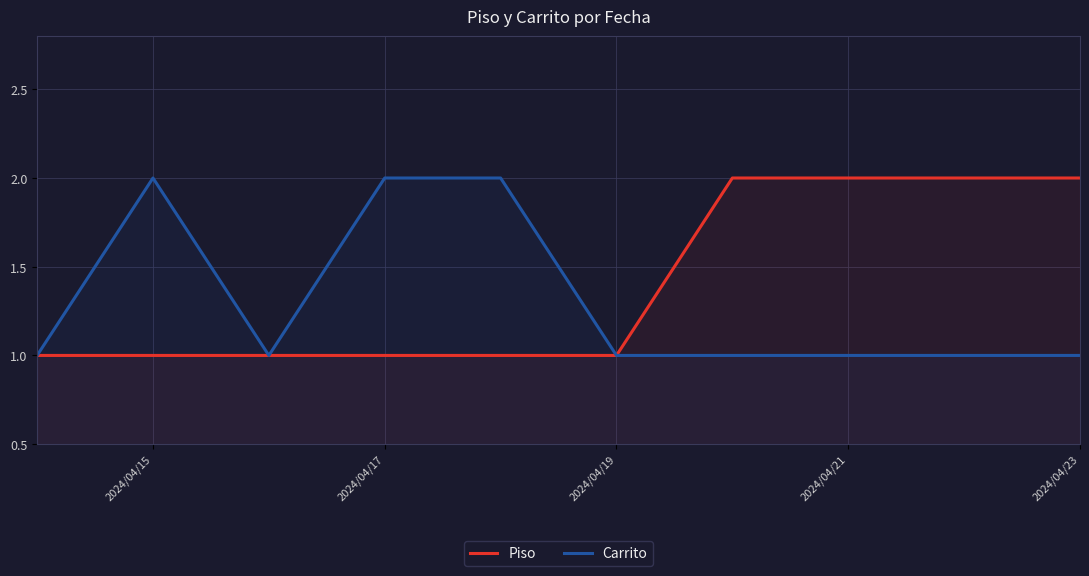

What is the maximum value for Carrito?

2